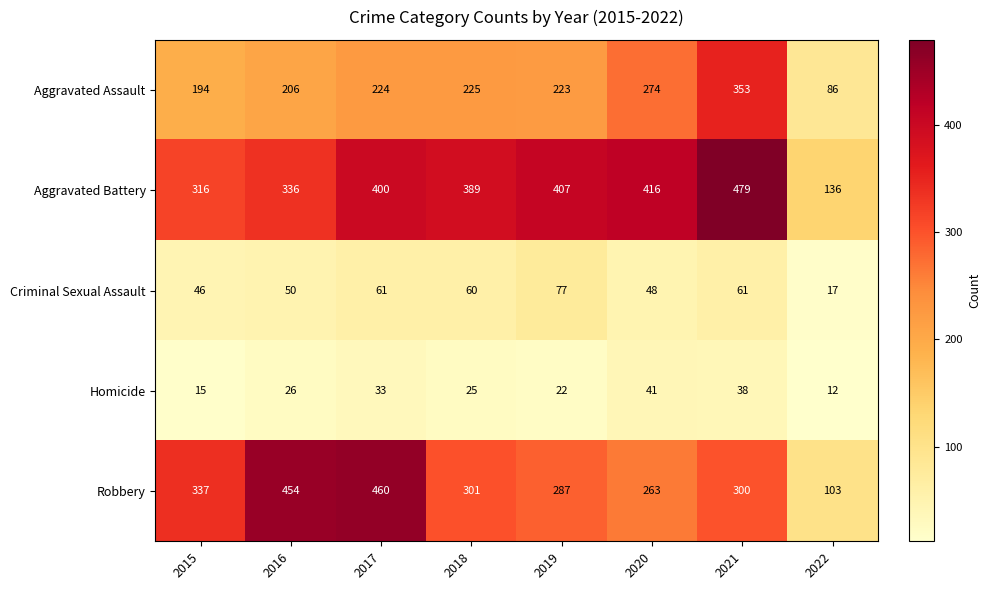

At how many categories does at least one series exceed 151?

7